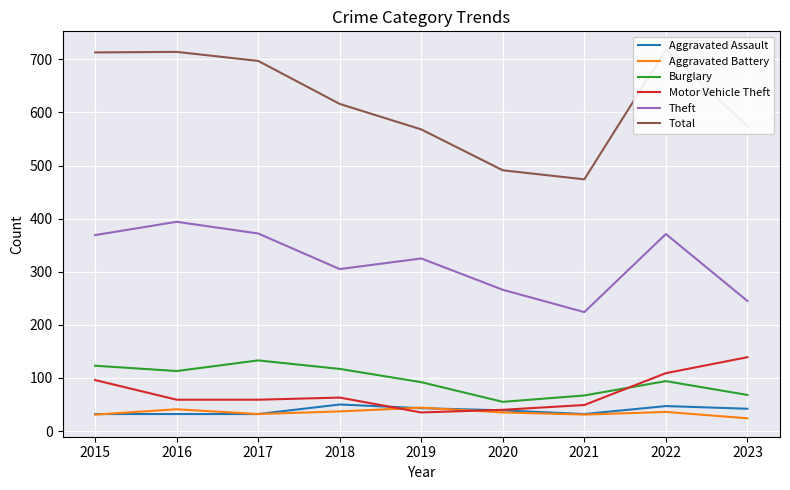

At which label does Theft reach its minimum?

2021